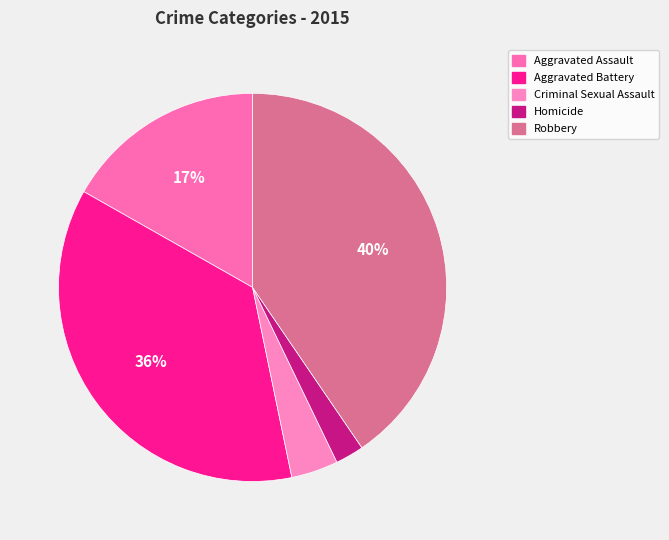

True or false: Robbery accounts for 40% of the total.

True